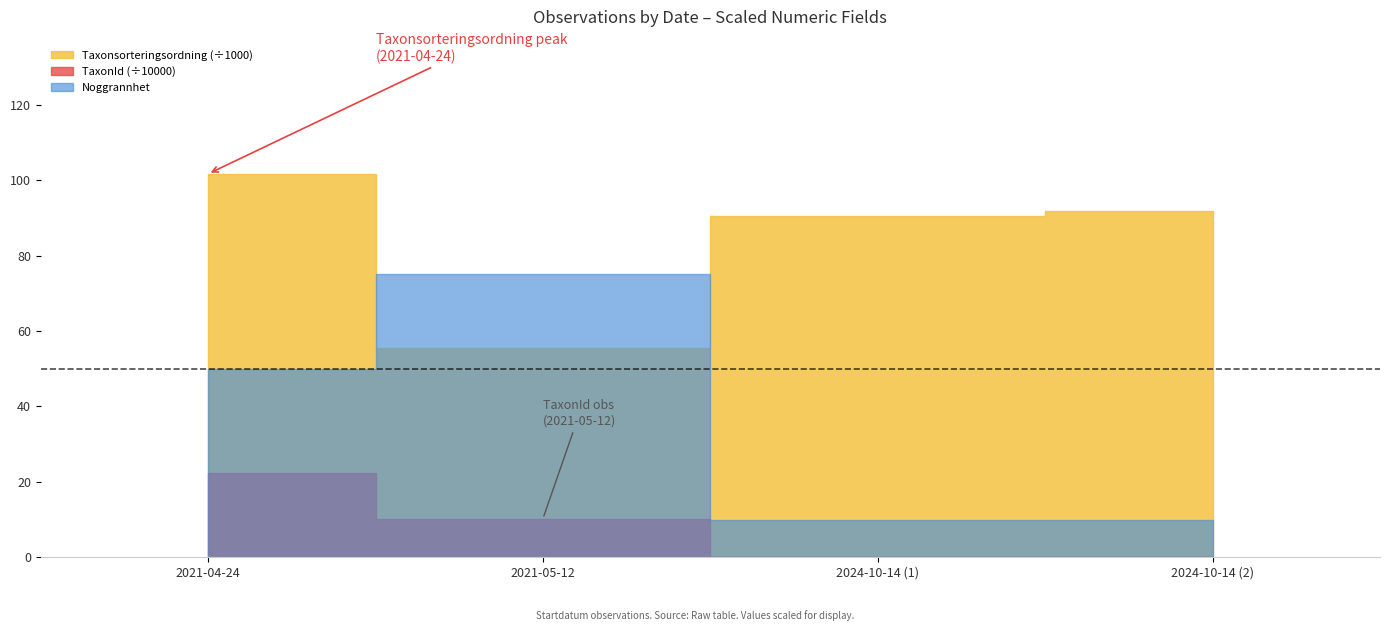

Where is Taxonsorteringsordning nearest to the value 78644?

2024-10-14